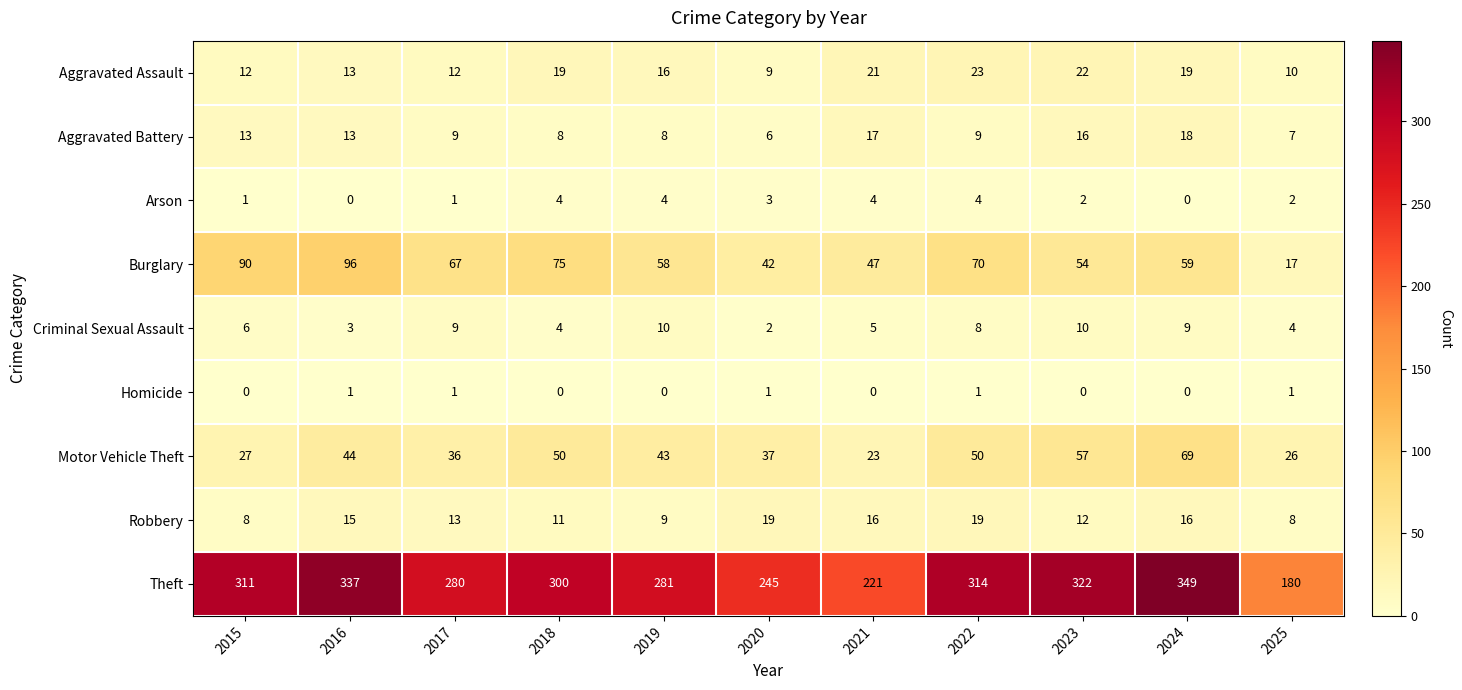

How many data points in Motor Vehicle Theft are less than 43?

5